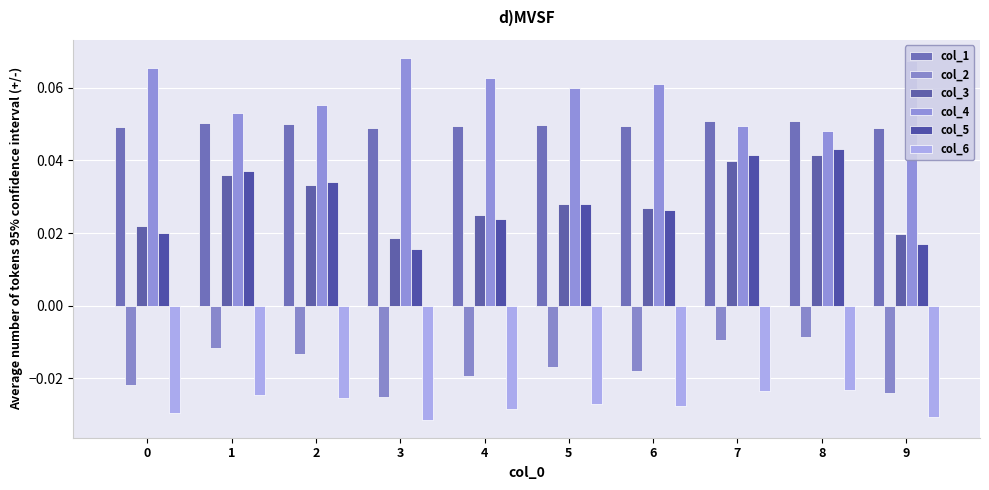

Which has a higher value, 5 or 6?

5